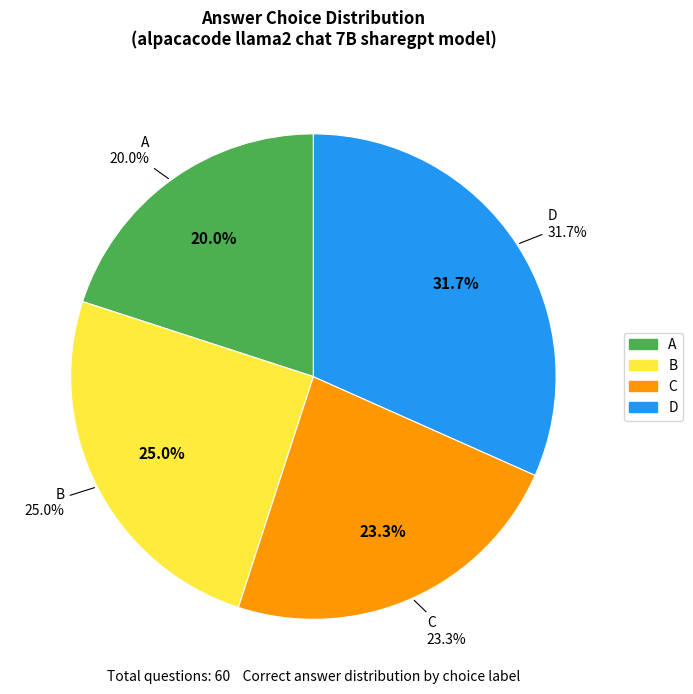

Does any single category account for the majority?

No